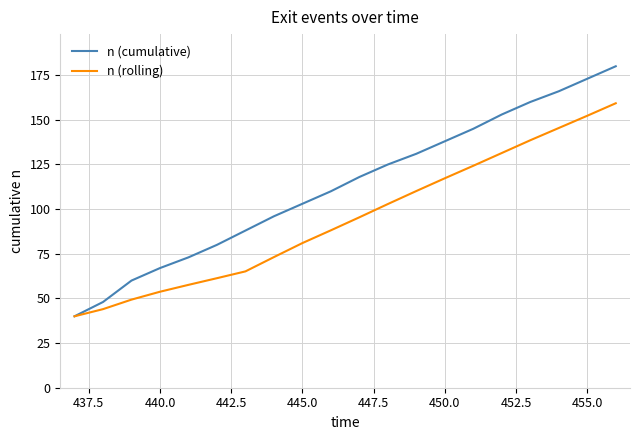

Does the chart display data point markers on the line(s)?

No